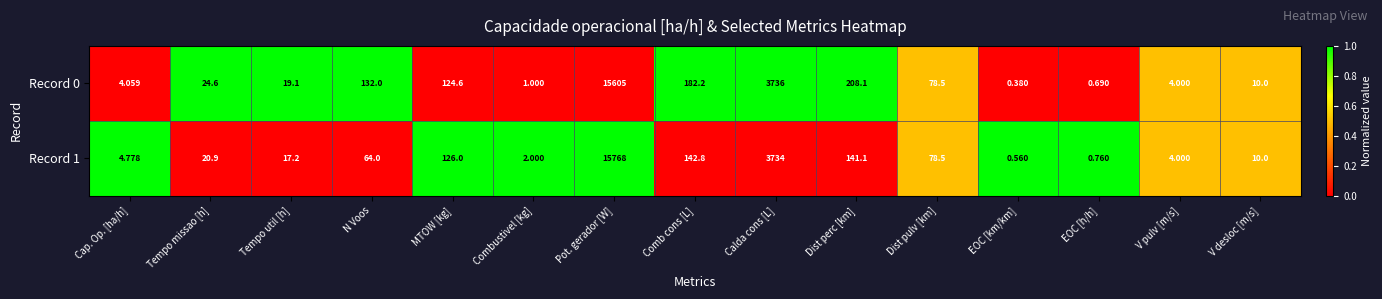

How many data points in Record 1 are above 20?

8